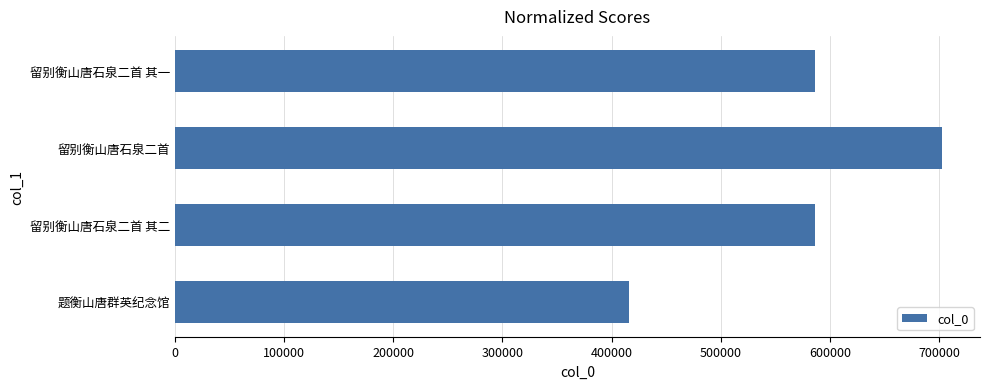

The chart shows a value of 585860 at 留别衡山唐石泉二首 其二. True or false?

True